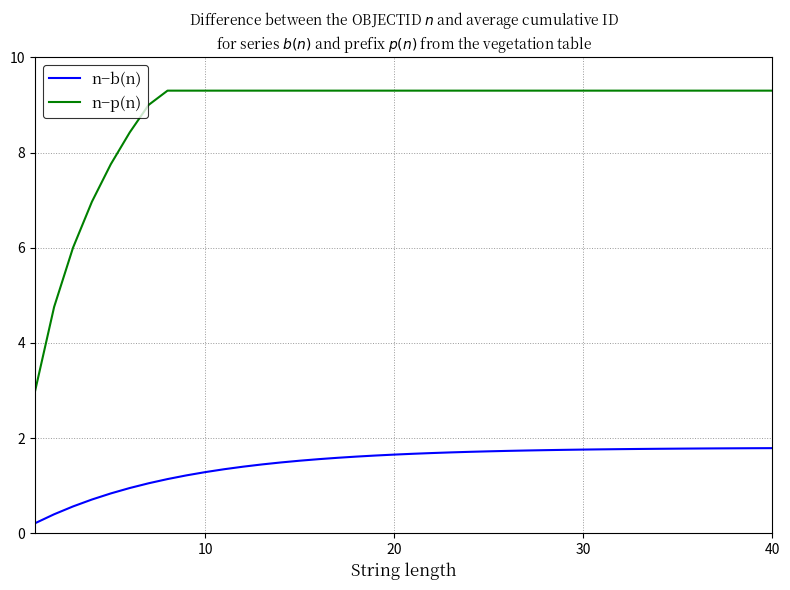

What is the difference between the maximum and minimum values in the n−p(n) series?

6.3